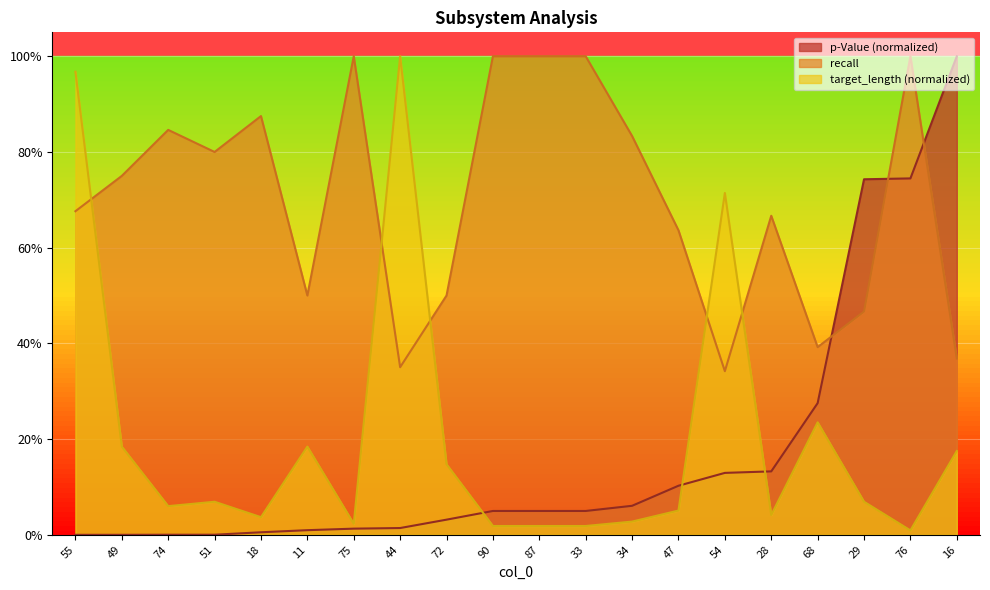

What position from the right is 33?

9